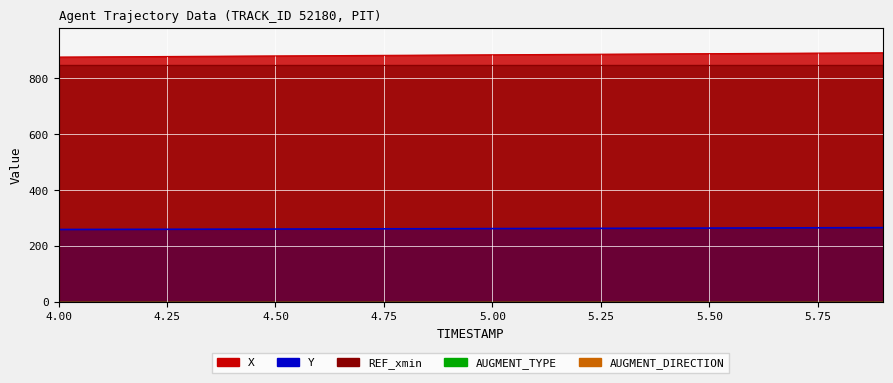

Rank the series by their maximum value, from highest to lowest.

X, REF_xmin, Y, AUGMENT_TYPE, AUGMENT_DIRECTION